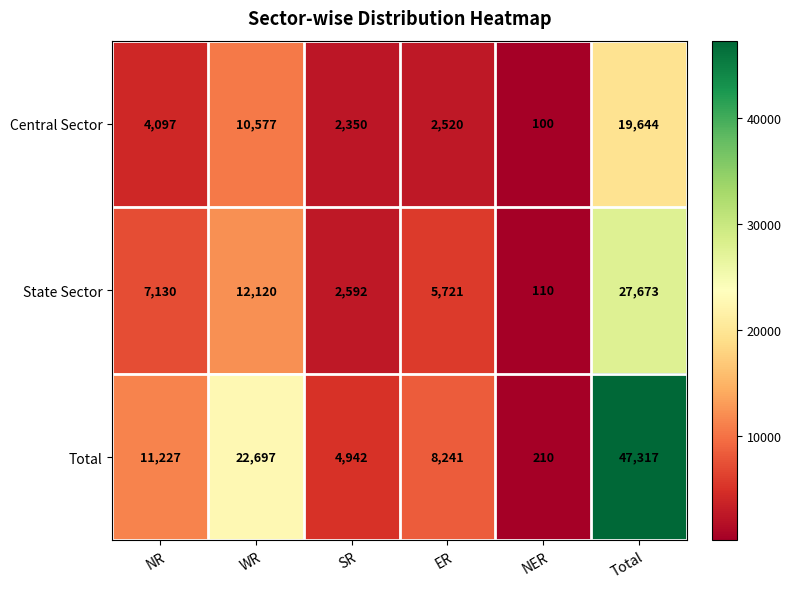

Is it true that Total equals 5759 at NR?

False